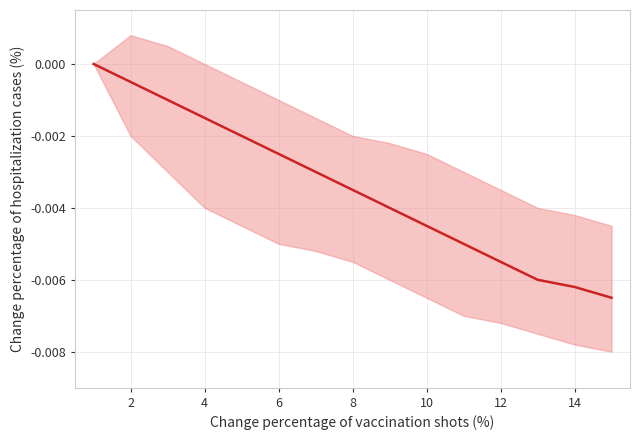

Does the chart have visible grid lines?

Yes